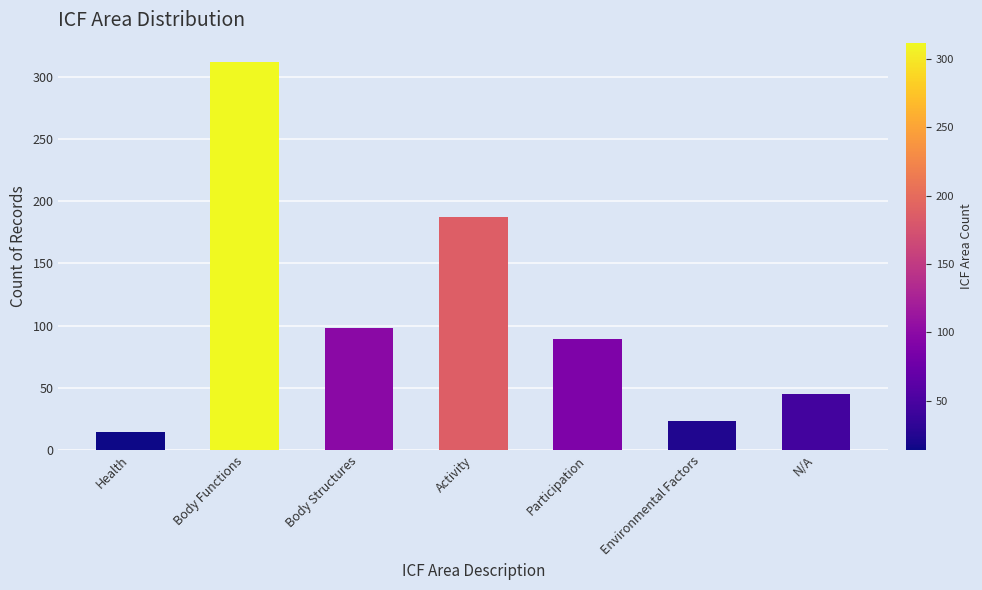

The value at Activity is 187. True or false?

True